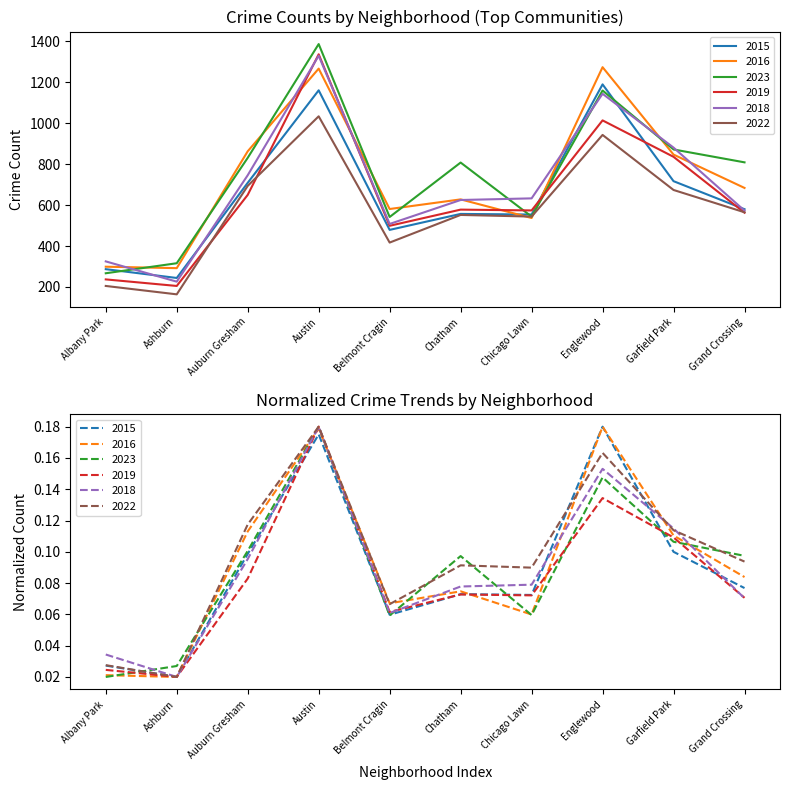

Which has a higher value, Garfield Park or Austin?

Austin